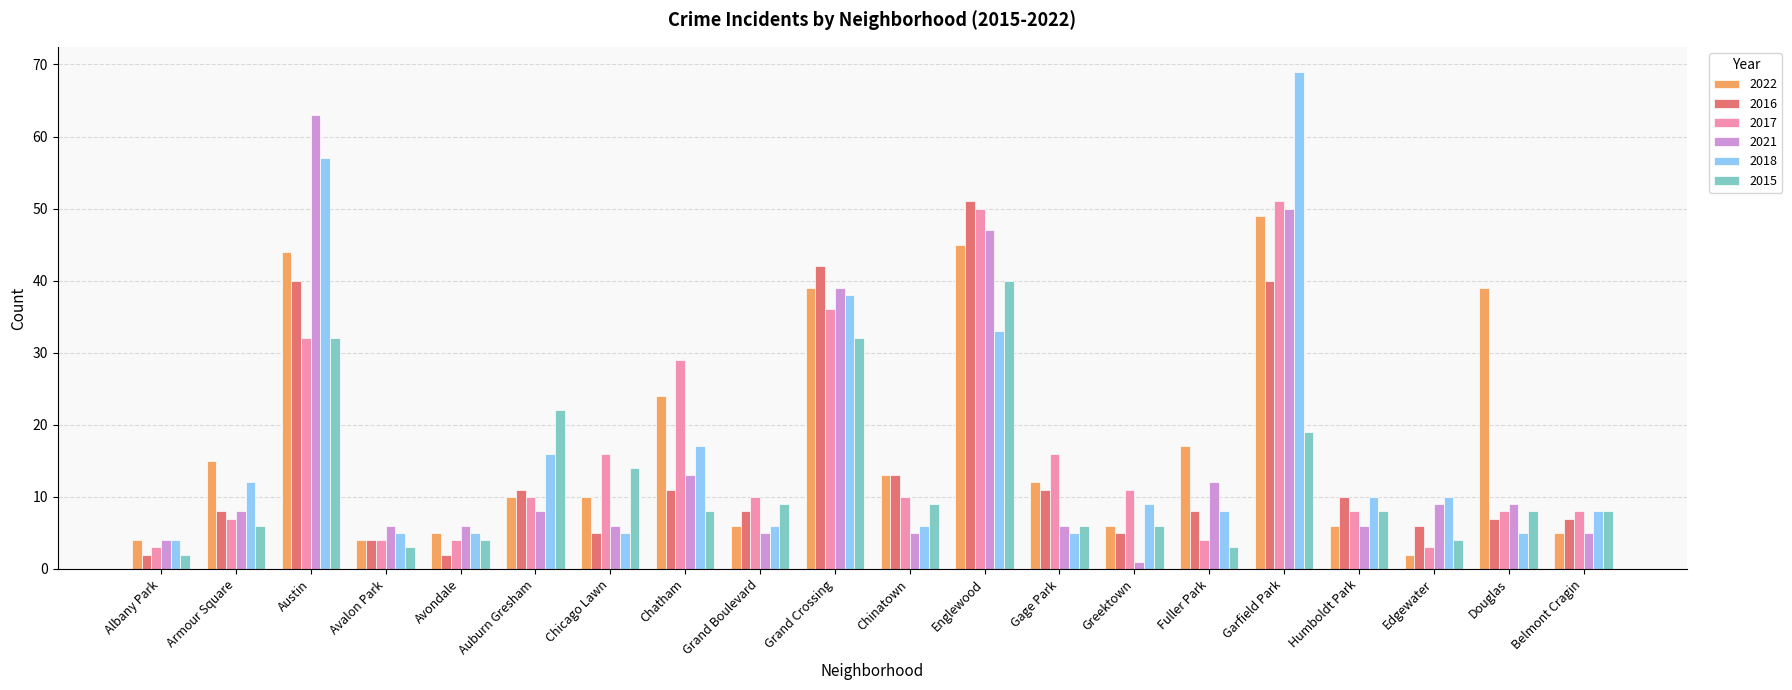

What is the spread (max minus min) of values at Chatham?

21